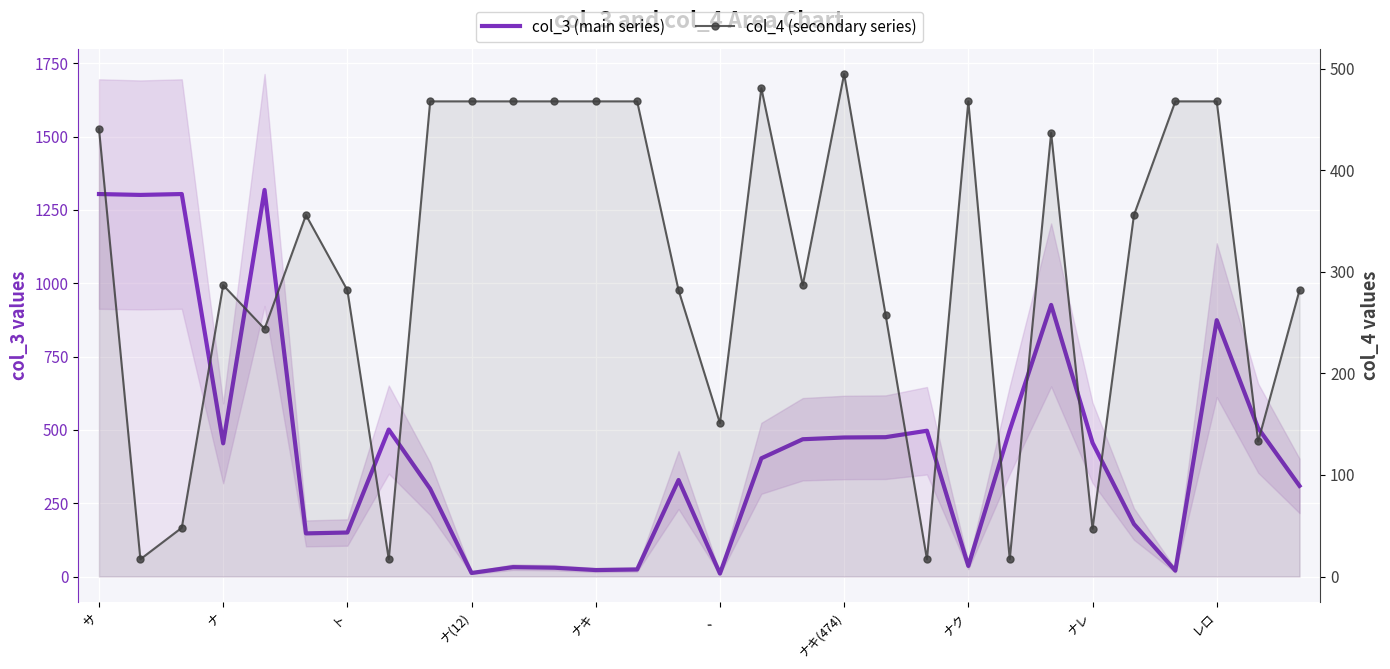

Count the number of categories in the chart.

30